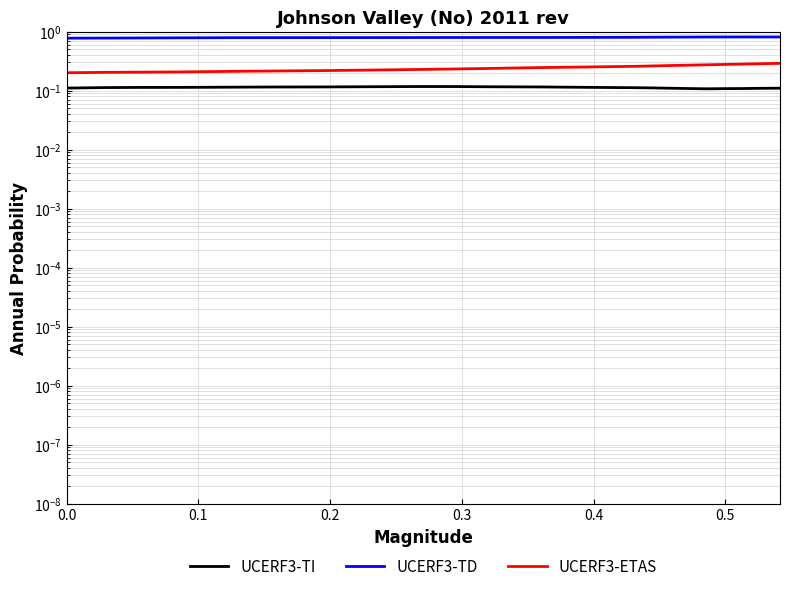

Does the chart display data point markers on the line(s)?

No